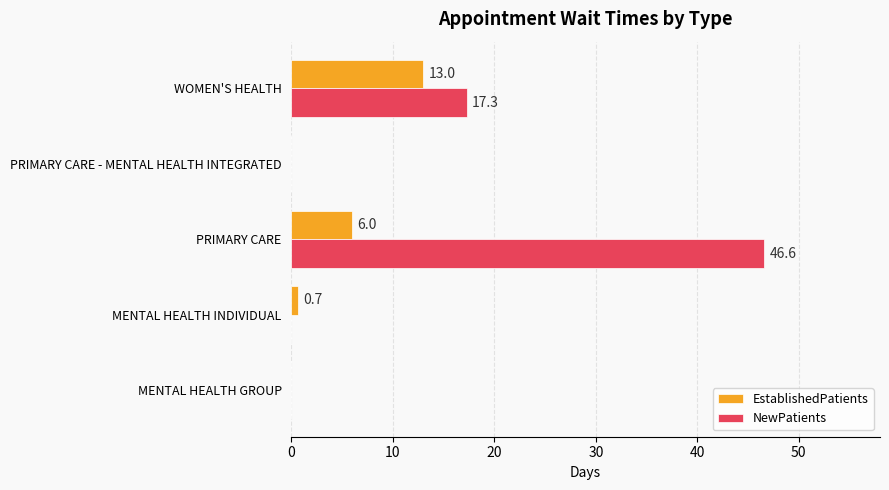

Is it true that NewPatients equals 0.0 at PRIMARY CARE - MENTAL HEALTH INTEGRATED?

True